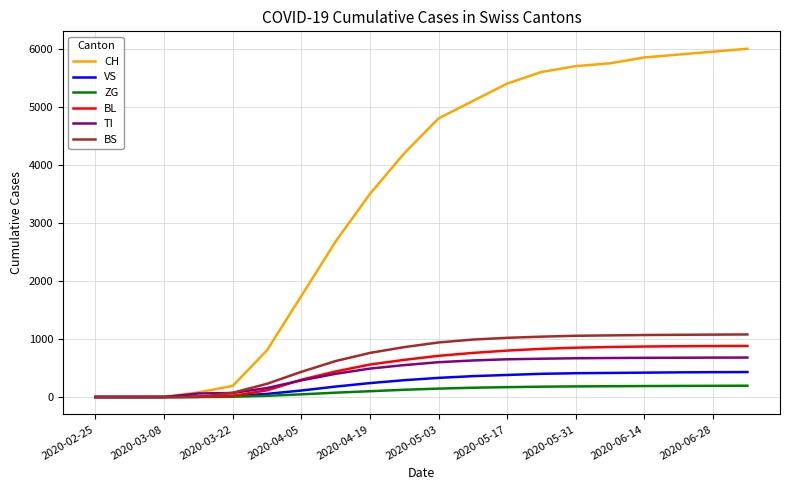

Which series has the largest total across all categories?

CH